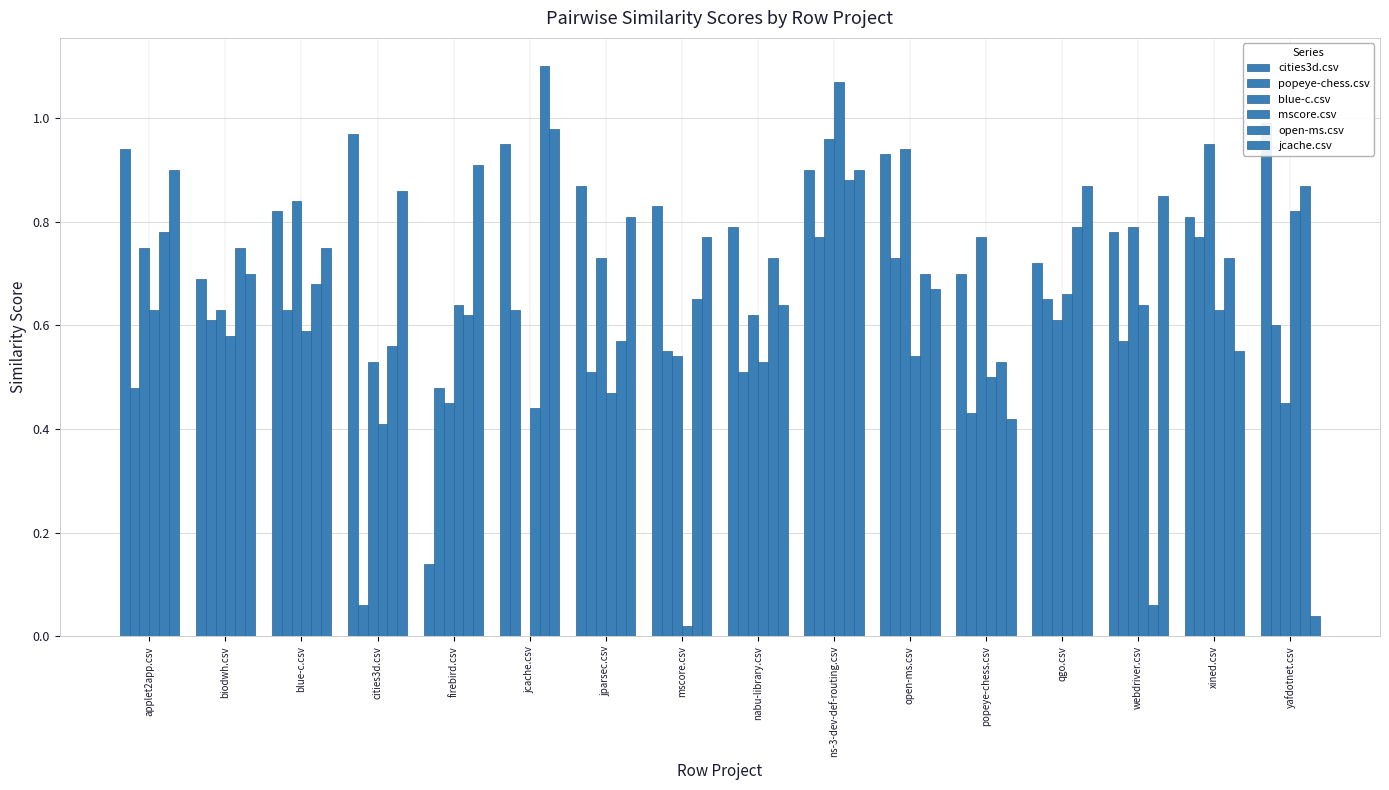

What is the sum of all mscore.csv values?

9.2